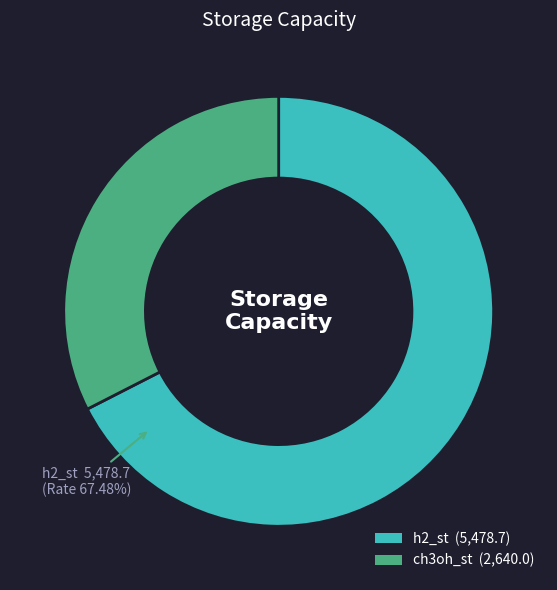

Is there a majority slice in this chart?

Yes